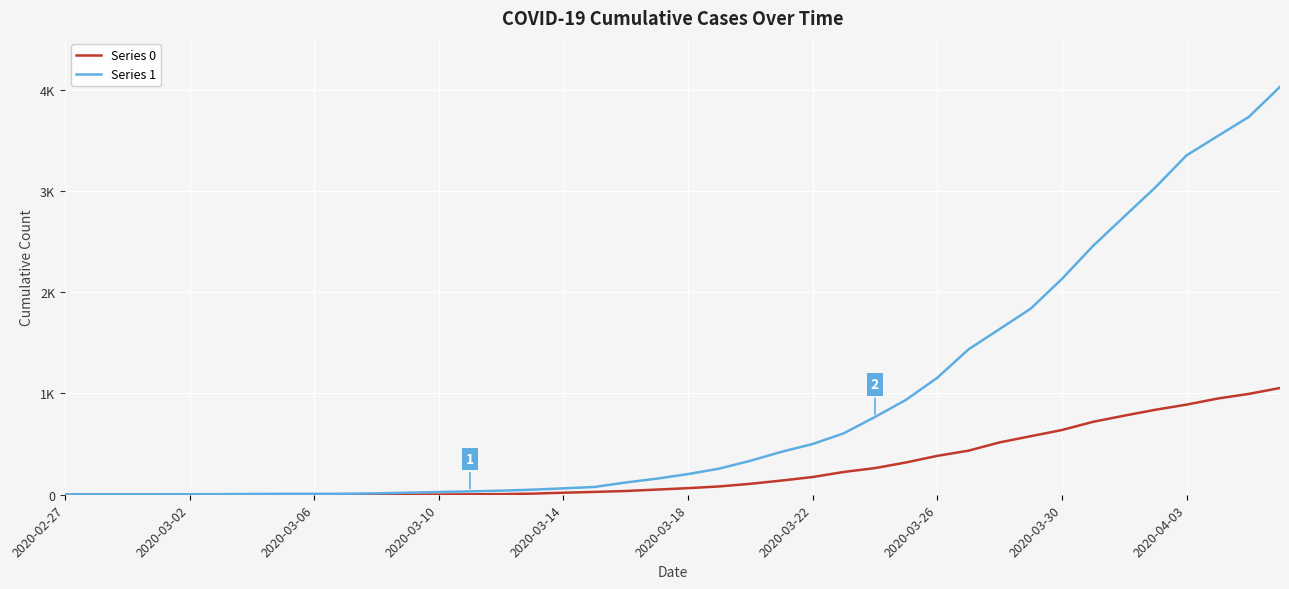

True or false: Series 1 and Series 0 cross at least once.

False